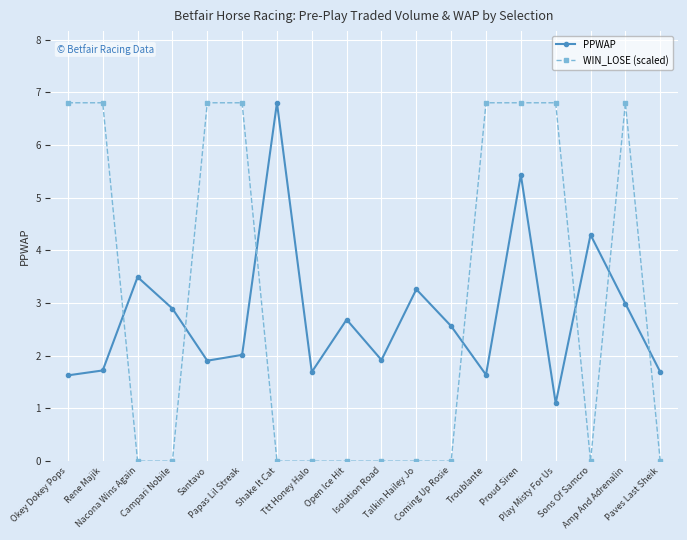

What is the label of the 9th point from the left?

Open Ice Hit